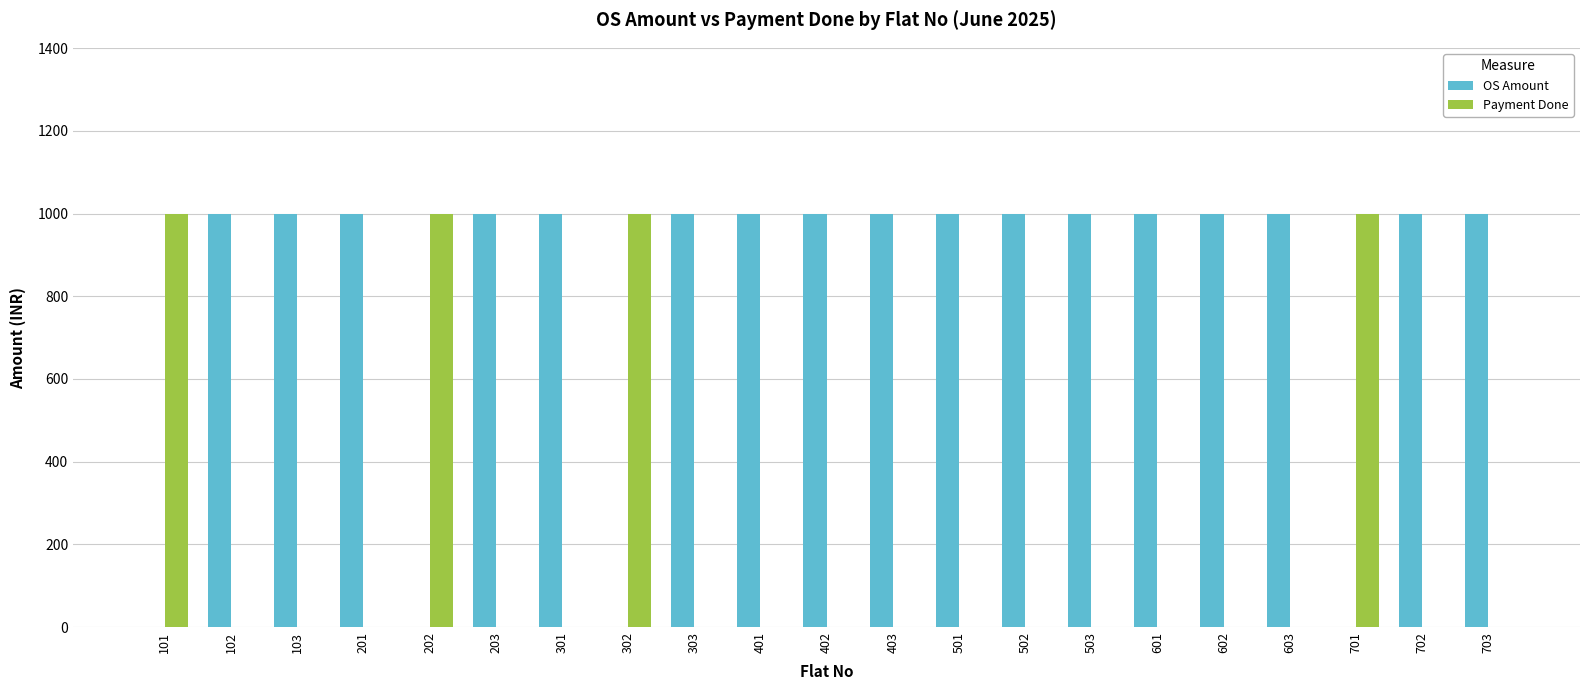

What is the sum of all OS Amount values?

17000